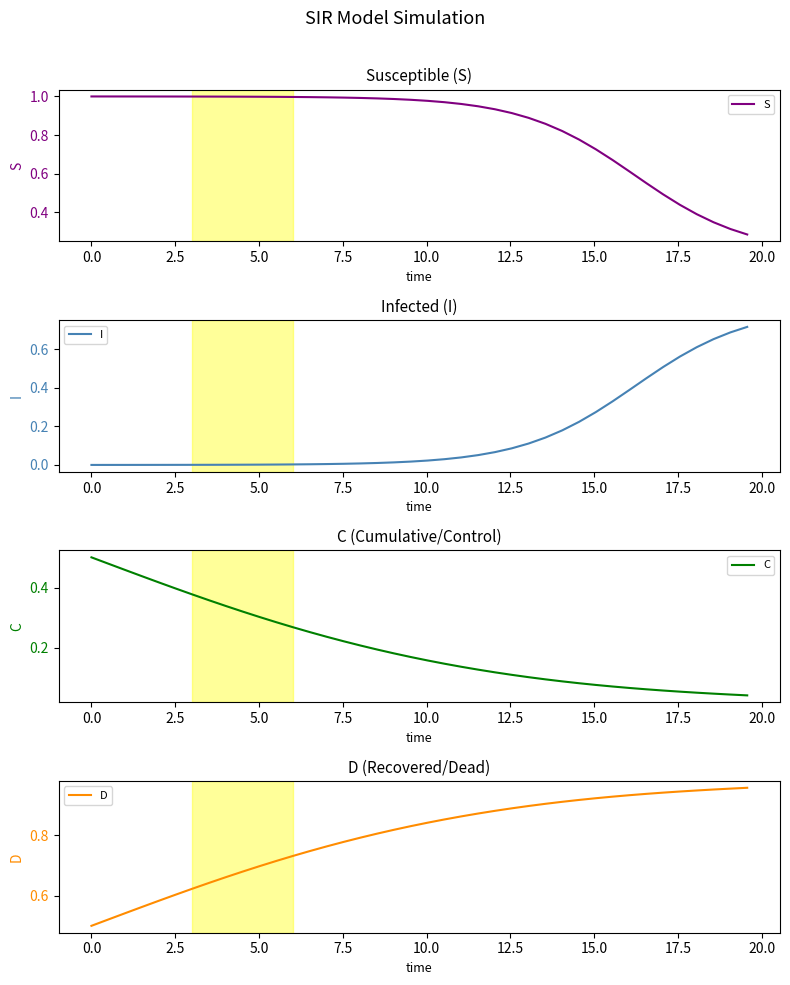

At which category is the sum across all series the highest?

5.0